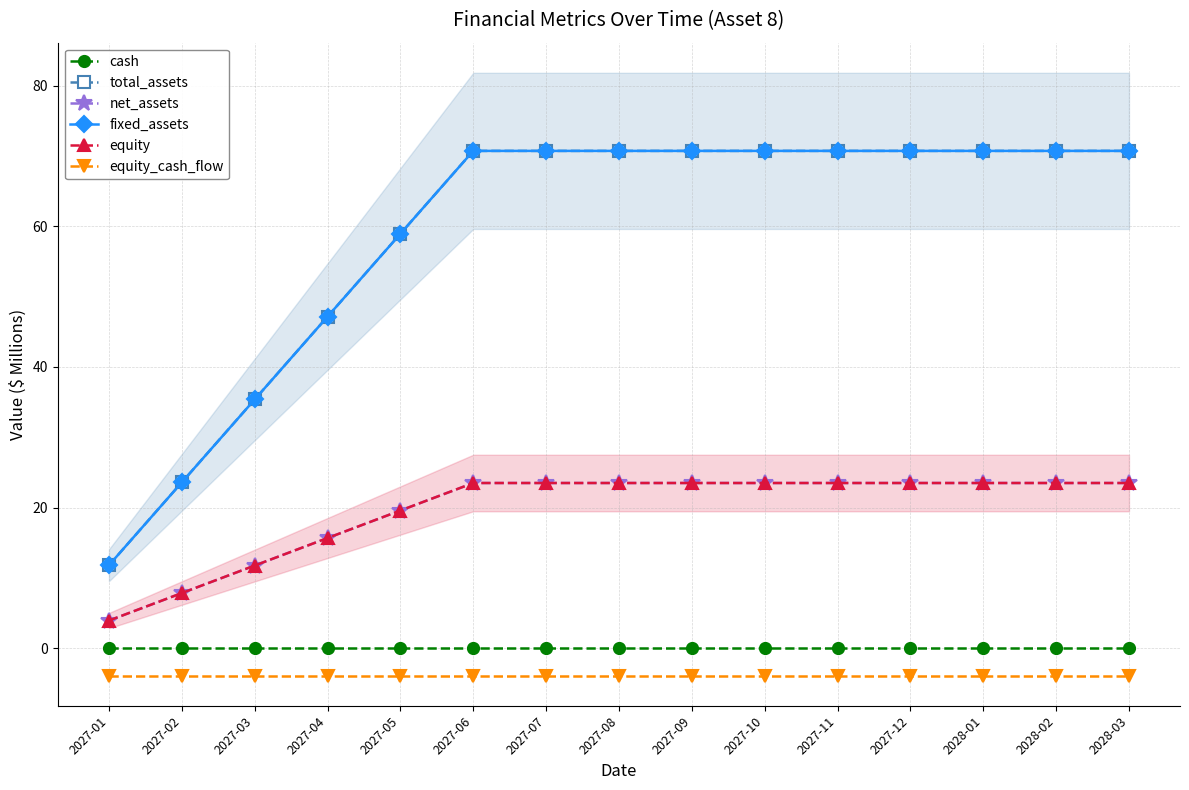

Which series changed the most between 2027-07 and 2027-10?

cash